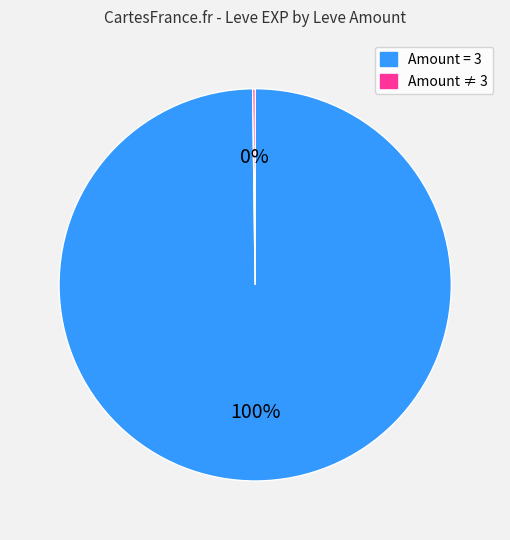

To the nearest percent, what is the difference between the largest and smallest slice percentages?

100%